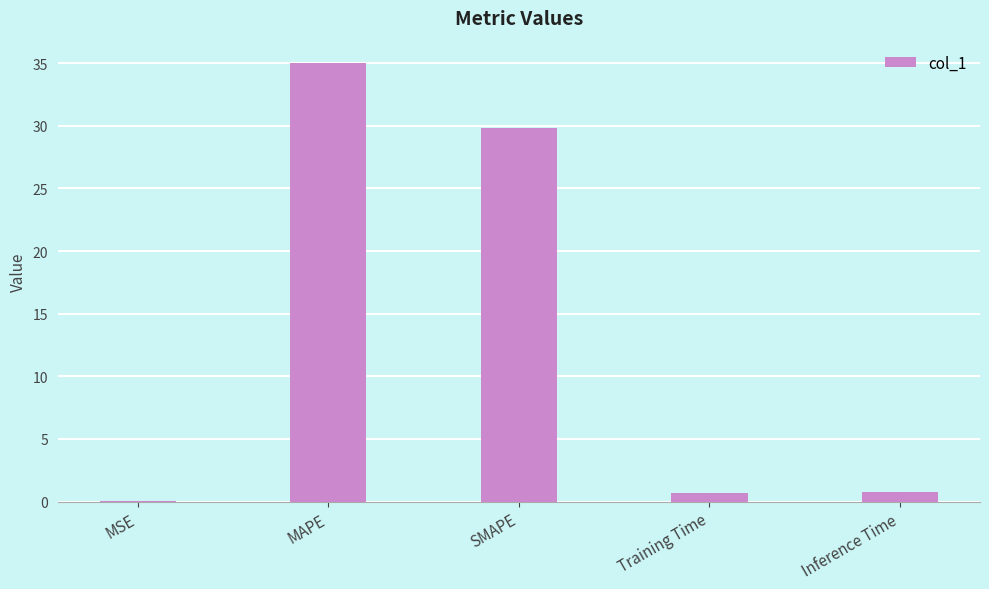

Read the value at MAPE.

35.0